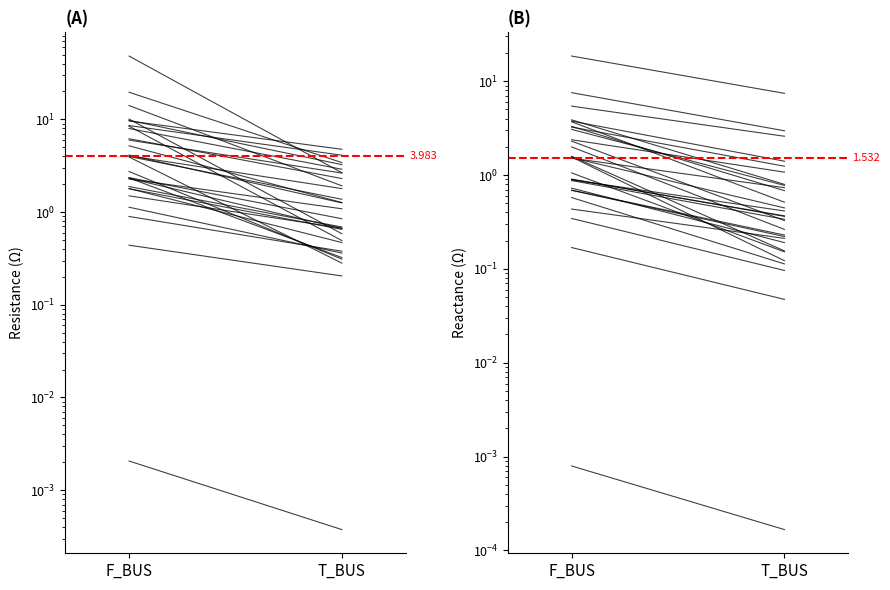

Is this an area chart (filled region under the line)?

No